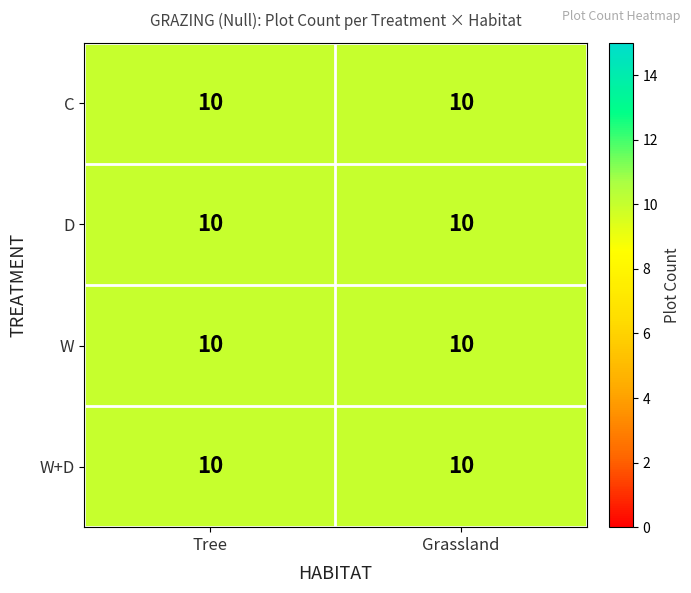

Which series has the widest spread of values?

Tree